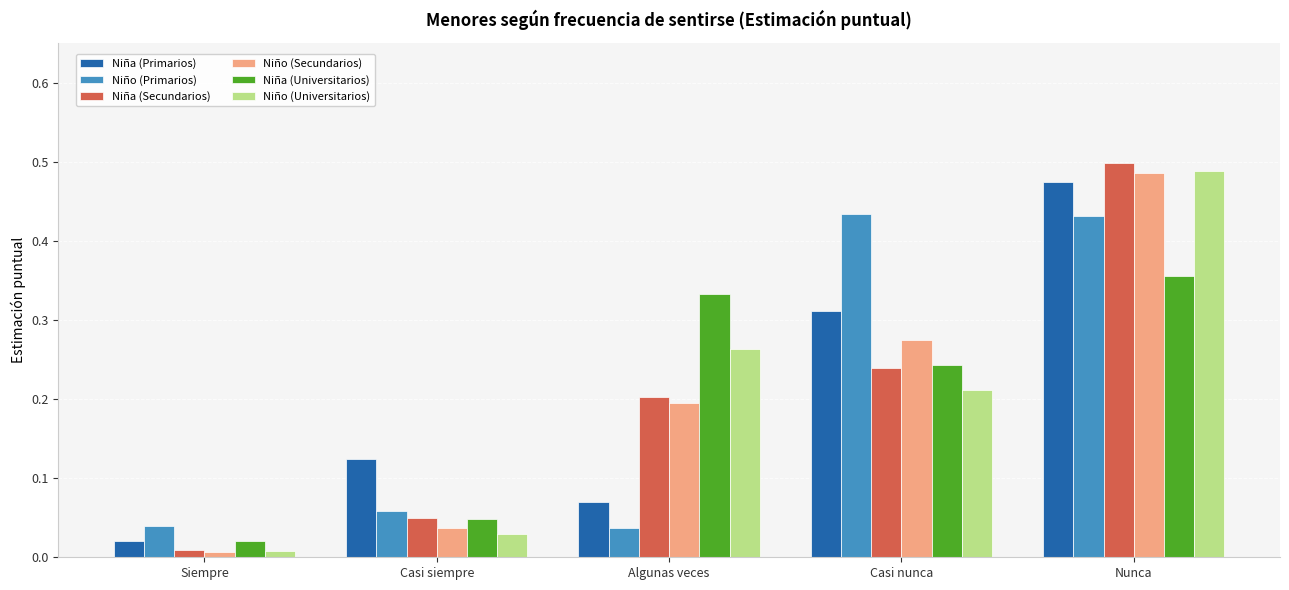

Which series has the widest spread of values?

Niña (Secundarios)